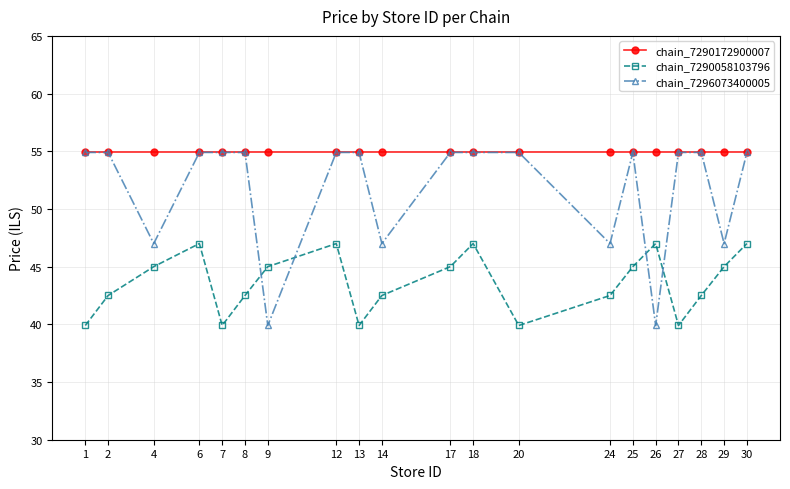

Reading left to right, extract all data points from this chart.

chain_7290172900007: 54.9	54.9	54.9	54.9	54.9	54.9	54.9	54.9	54.9	54.9	54.9	54.9	54.9	54.9	54.9	54.9	54.9	54.9	54.9	54.9
chain_7290058103796: 39.9	42.5	45.0	47.0	39.9	42.5	45.0	47.0	39.9	42.5	45.0	47.0	39.9	42.5	45.0	47.0	39.9	42.5	45.0	47.0
chain_7296073400005: 54.9	54.9	47.0	54.9	54.9	54.9	39.9	54.9	54.9	47.0	54.9	54.9	54.9	47.0	54.9	39.9	54.9	54.9	47.0	54.9